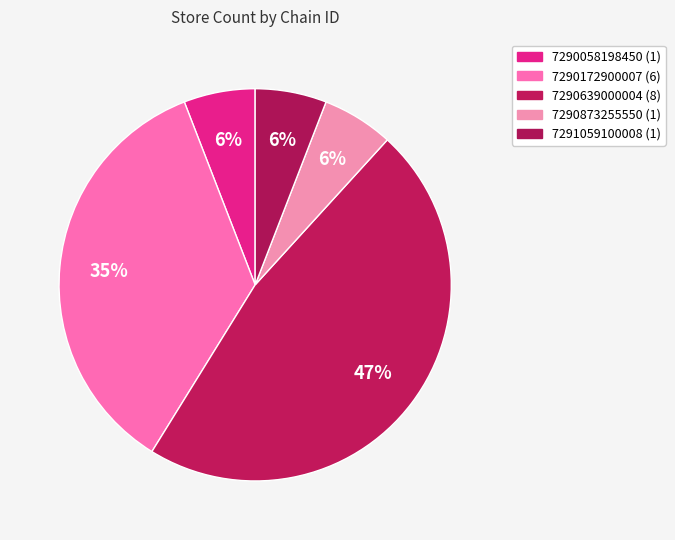

Which slice is the smallest?

7290058198450